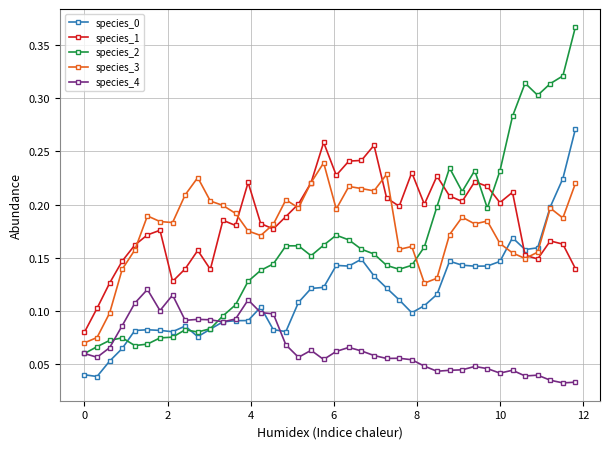

Which series has the widest spread of values?

species_2